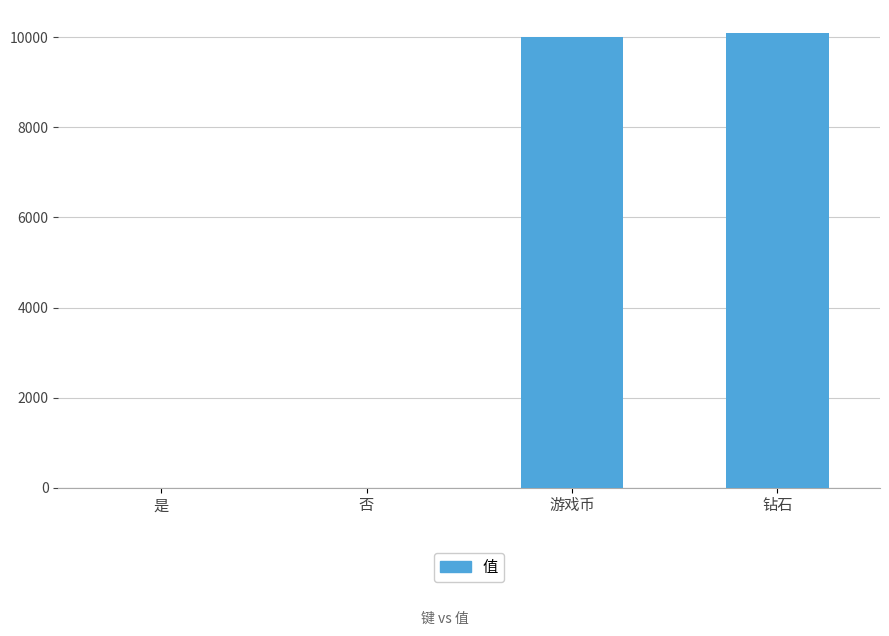

What is the maximum value shown in the chart?

10101